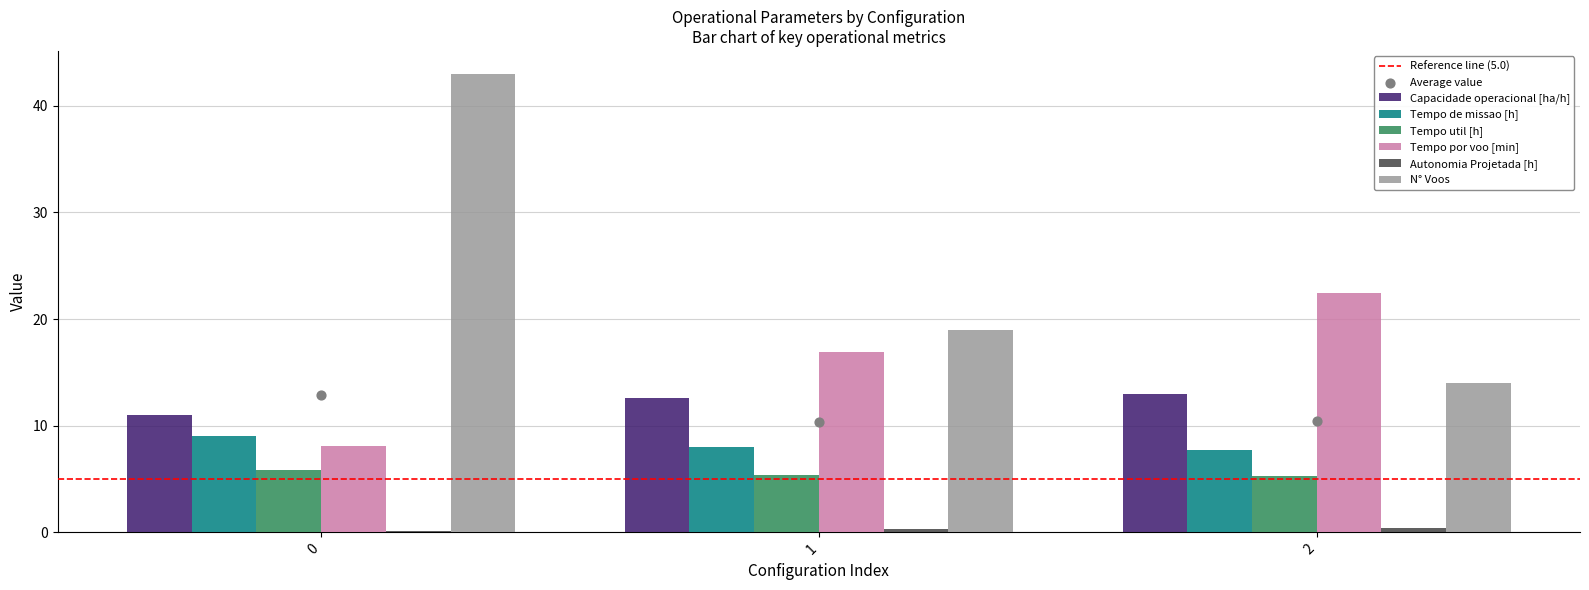

Which series has the widest spread of Y values?

N° Voos